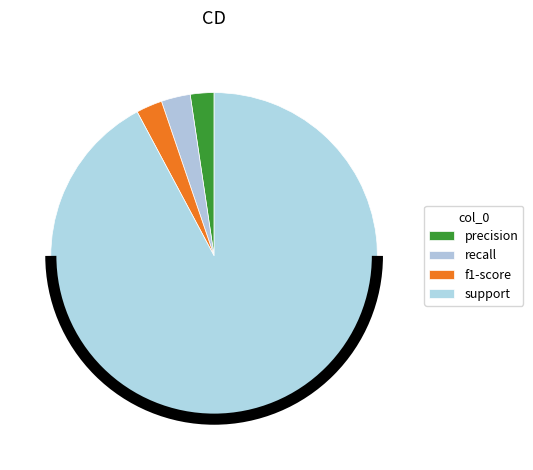

What is the largest slice in the pie chart?

support